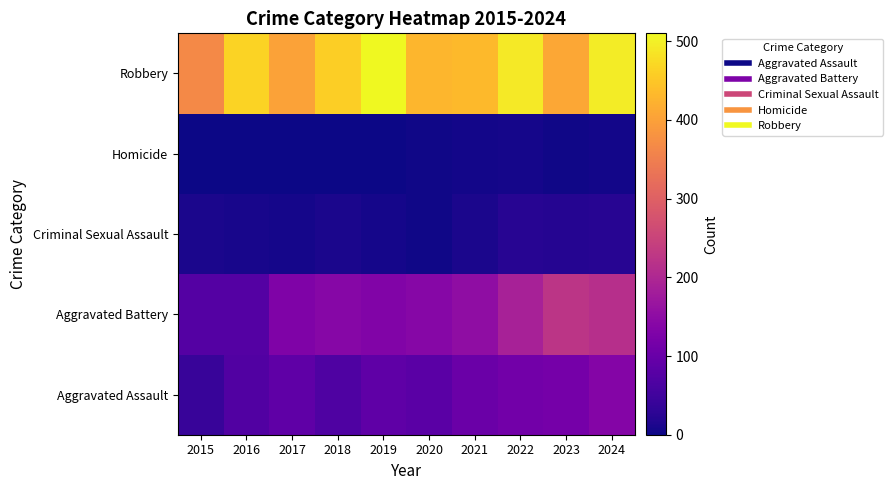

At how many categories does at least one series exceed 72?

10